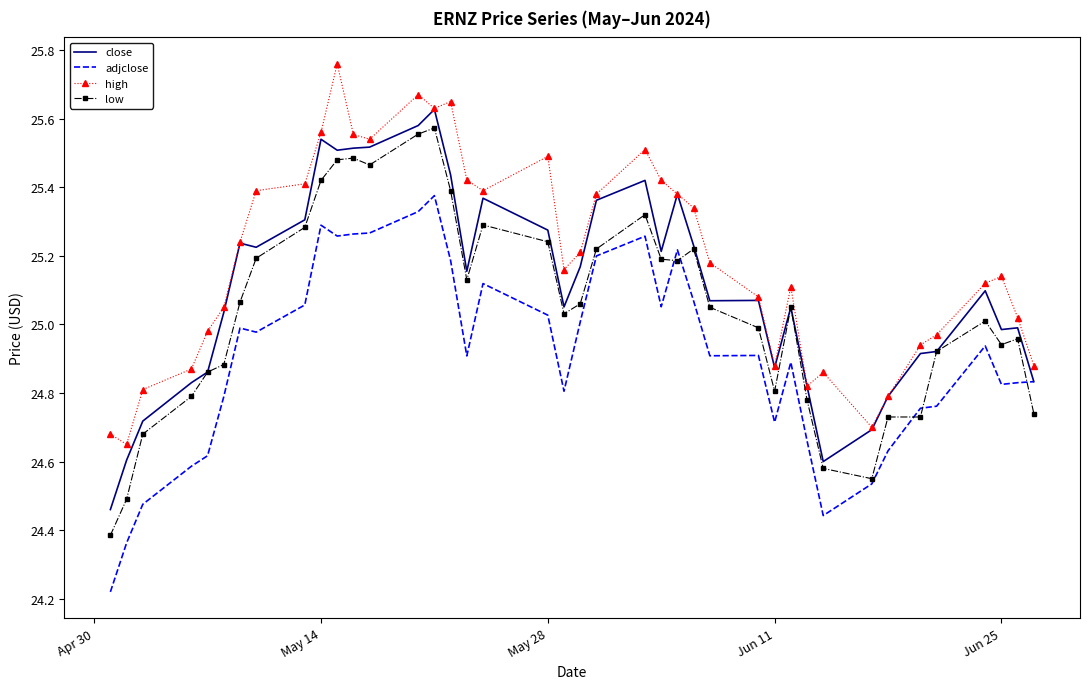

True or false: high and low cross at least once.

False